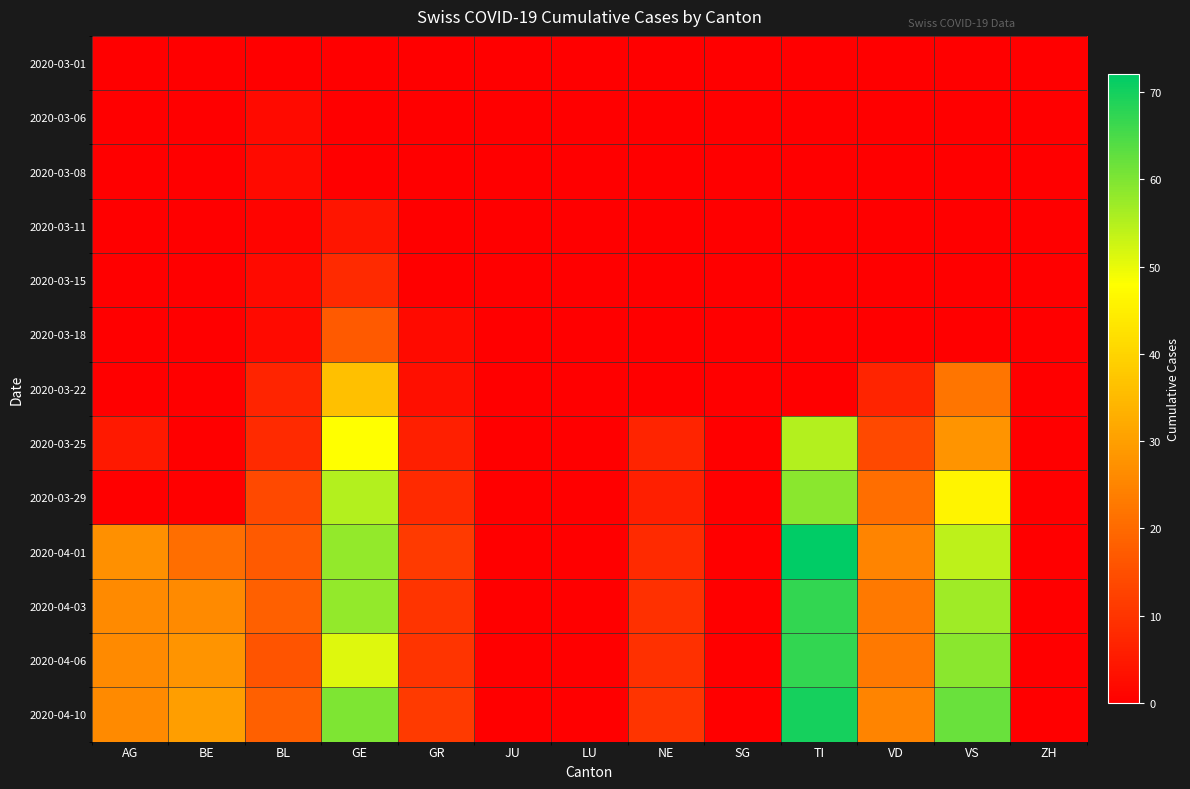

Which category has the lowest value across all series?

AG